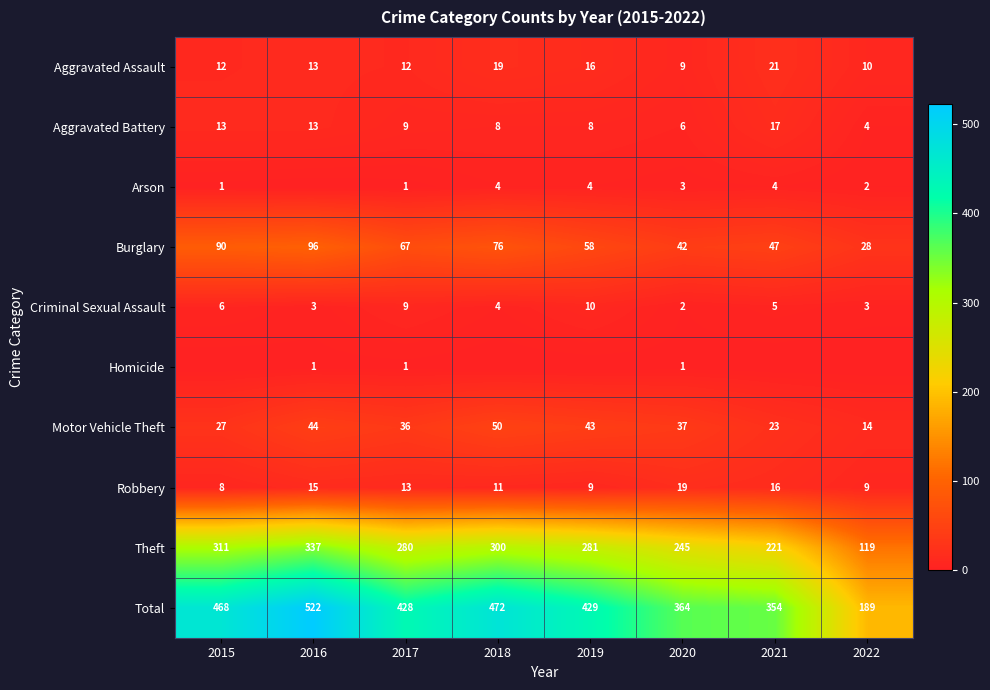

What is the difference between the maximum and minimum values in the Robbery series?

11